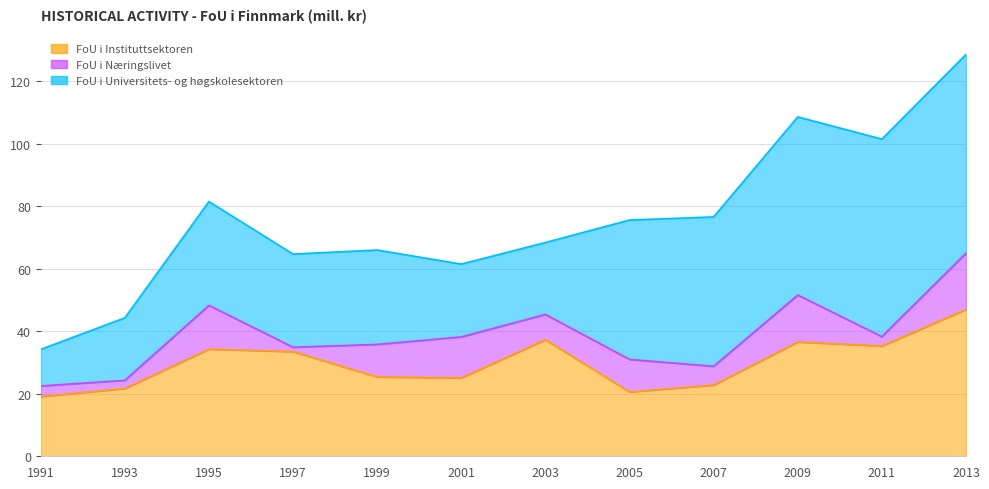

Where is FoU i Næringslivet nearest to the value 9?

2003